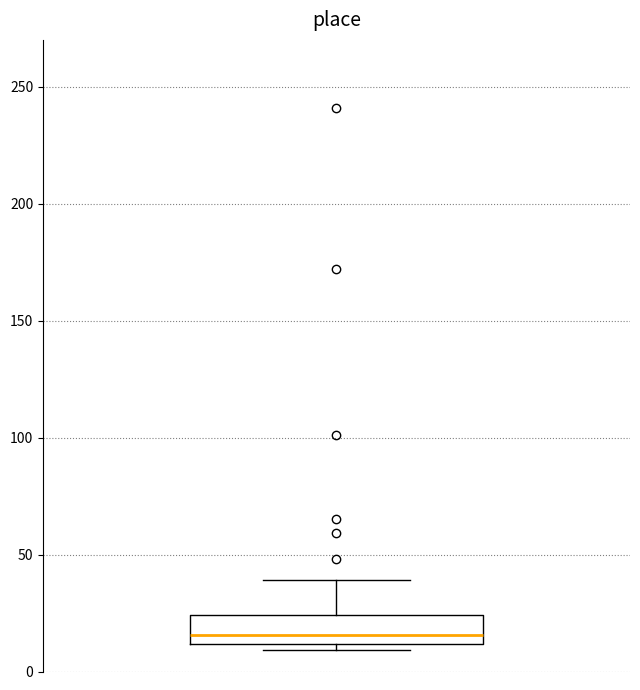

Transcribe this box plot: give where the median line is, the range the box spans, and where the two whiskers end, as read against the y-axis. The values are not printed on the chart, so give them approximately, as read against the axis.

median 15, box 10 to 25, whiskers 10 (just below the box's lower edge) to 40